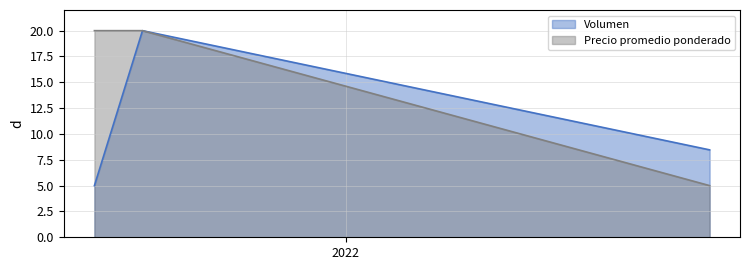

What is the minimum value for Volumen?

5.0